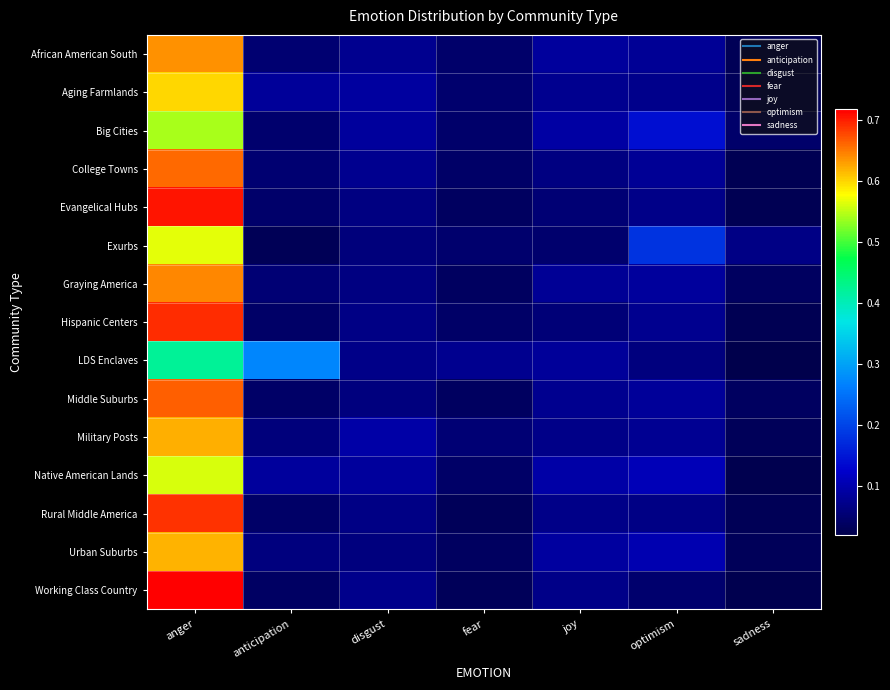

Reading left to right, list all the values displayed in this chart.

African American South: anger=0.6	anticipation=0.1	disgust=0.1	fear=0.0	joy=0.1	optimism=0.1	sadness=0.0
Aging Farmlands: anger=0.6	anticipation=0.1	disgust=0.1	fear=0.0	joy=0.1	optimism=0.1	sadness=0.0
Big Cities: anger=0.5	anticipation=0.0	disgust=0.1	fear=0.0	joy=0.1	optimism=0.1	sadness=0.0
College Towns: anger=0.7	anticipation=0.1	disgust=0.1	fear=0.0	joy=0.1	optimism=0.1	sadness=0.0
Evangelical Hubs: anger=0.7	anticipation=0.0	disgust=0.1	fear=0.0	joy=0.1	optimism=0.1	sadness=0.0
Exurbs: anger=0.6	anticipation=0.0	disgust=0.1	fear=0.0	joy=0.0	optimism=0.2	sadness=0.1
Graying America: anger=0.6	anticipation=0.1	disgust=0.1	fear=0.0	joy=0.1	optimism=0.1	sadness=0.0
Hispanic Centers: anger=0.7	anticipation=0.0	disgust=0.1	fear=0.0	joy=0.1	optimism=0.1	sadness=0.0
LDS Enclaves: anger=0.4	anticipation=0.3	disgust=0.1	fear=0.1	joy=0.1	optimism=0.1	sadness=0.0
Middle Suburbs: anger=0.7	anticipation=0.0	disgust=0.1	fear=0.0	joy=0.1	optimism=0.1	sadness=0.0
Military Posts: anger=0.6	anticipation=0.1	disgust=0.1	fear=0.1	joy=0.1	optimism=0.1	sadness=0.0
Native American Lands: anger=0.6	anticipation=0.1	disgust=0.1	fear=0.0	joy=0.1	optimism=0.1	sadness=0.0
Rural Middle America: anger=0.7	anticipation=0.0	disgust=0.1	fear=0.0	joy=0.1	optimism=0.1	sadness=0.0
Urban Suburbs: anger=0.6	anticipation=0.1	disgust=0.1	fear=0.0	joy=0.1	optimism=0.1	sadness=0.0
Working Class Country: anger=0.7	anticipation=0.0	disgust=0.1	fear=0.0	joy=0.1	optimism=0.0	sadness=0.0